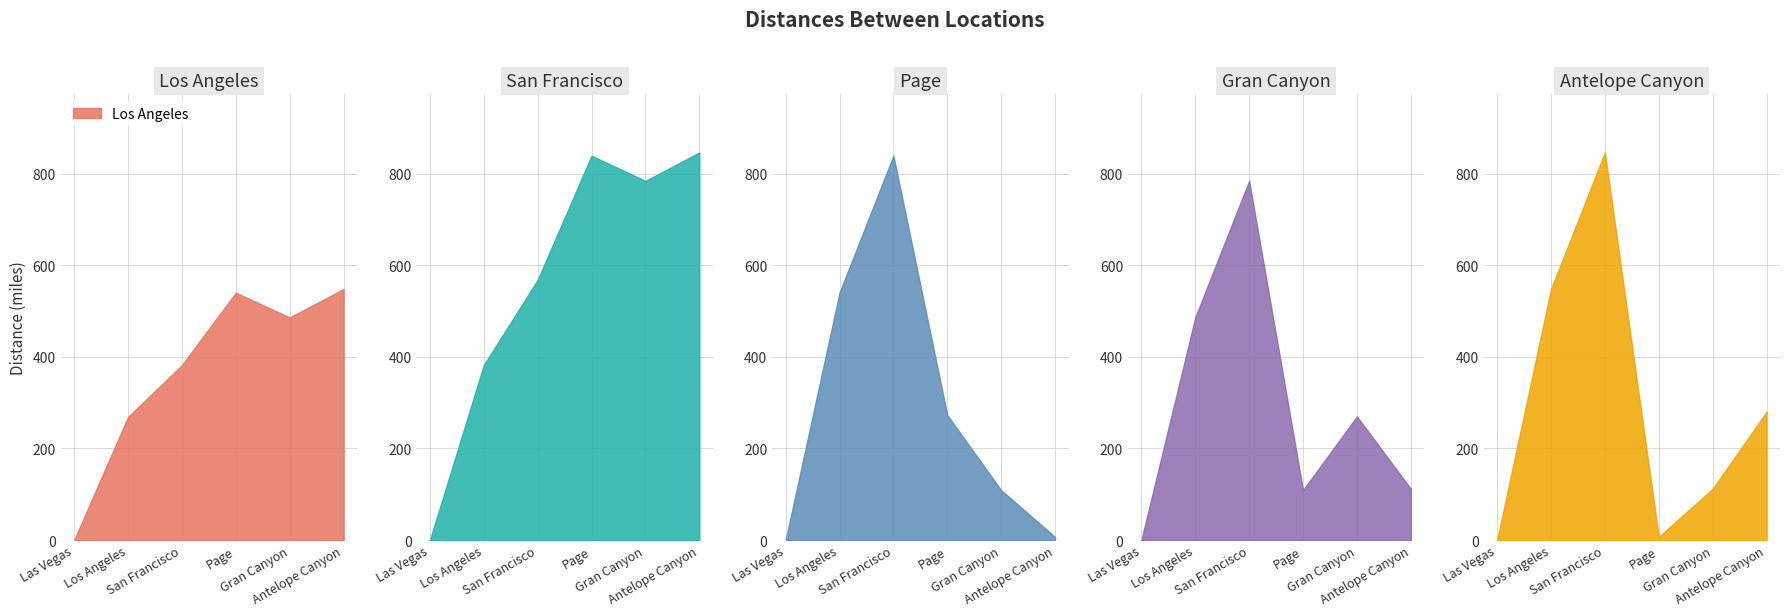

True or false: Los Angeles has more than 2 points higher than both neighbors.

False